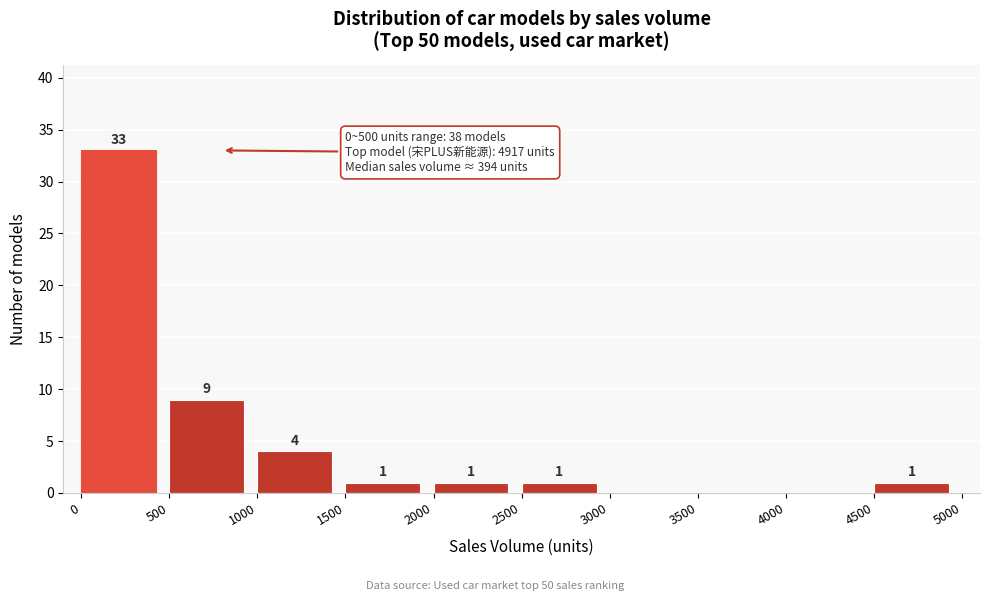

Over which range of the x-axis is the bar tallest?

0 to 500